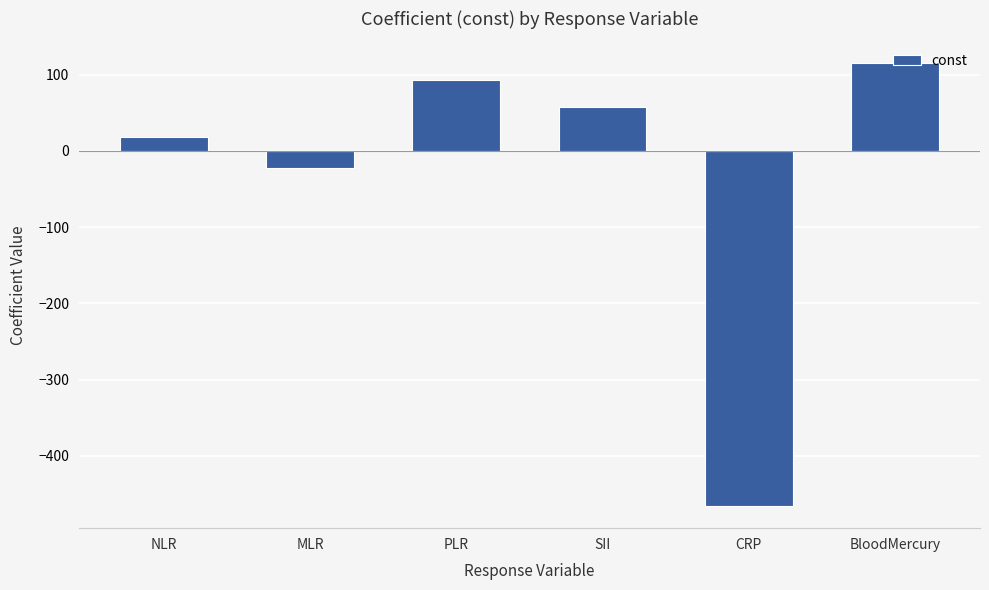

What is the label of the 3rd bar from the right?

SII